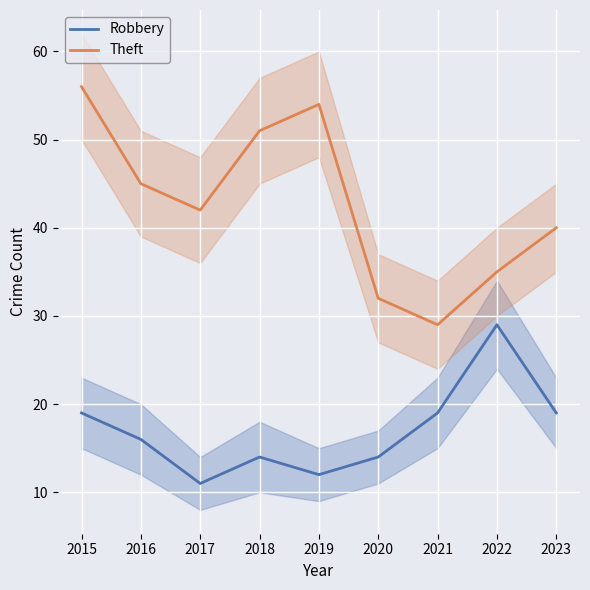

Count the Theft values in the range 35 to 51.

5